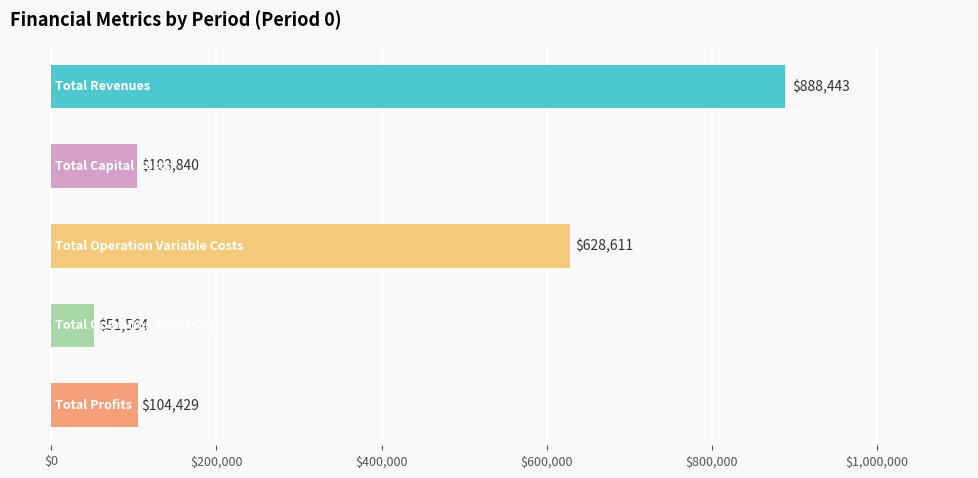

What is the minimum value shown in the chart?

51563.6